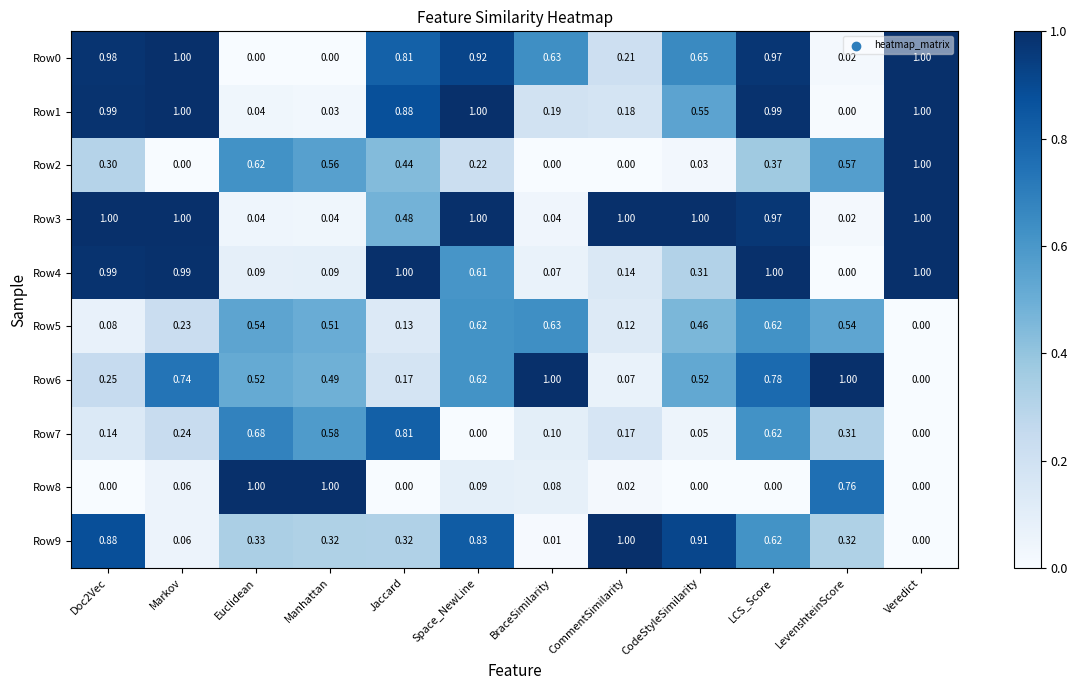

What is the total value across all series at Space_NewLine?

5.9